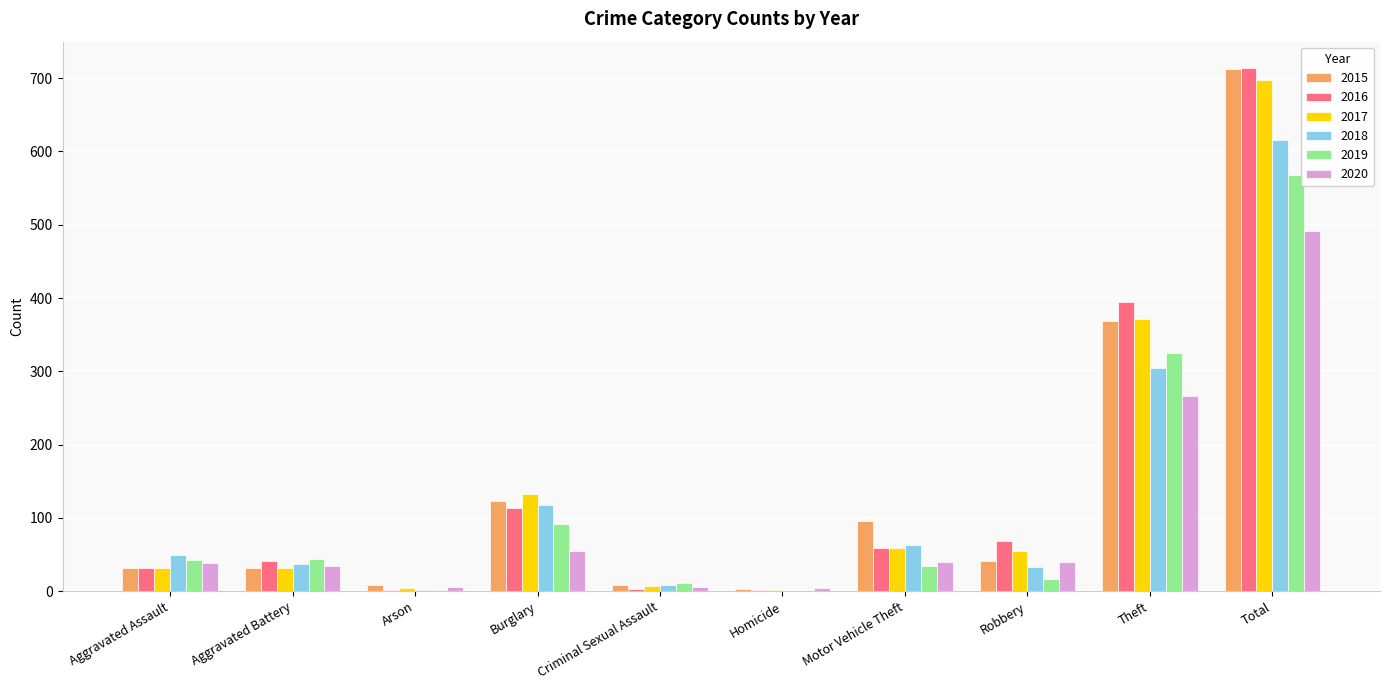

What is the total value across all series at Total?

3799